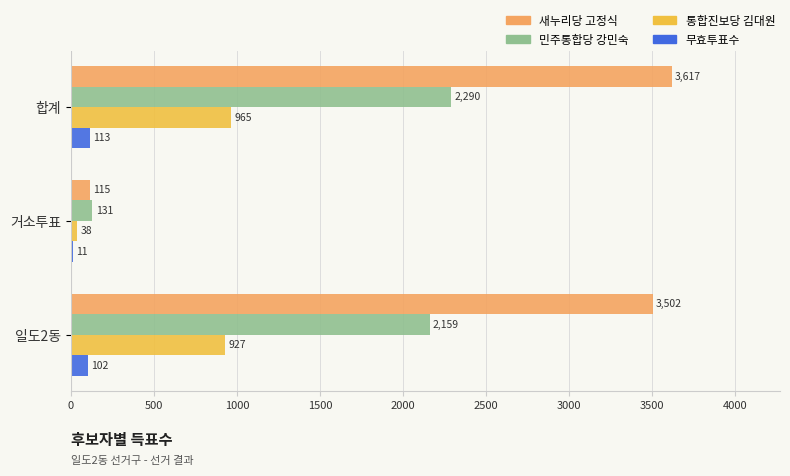

Which series changed the most between 합계 and 거소투표?

새누리당 고정식